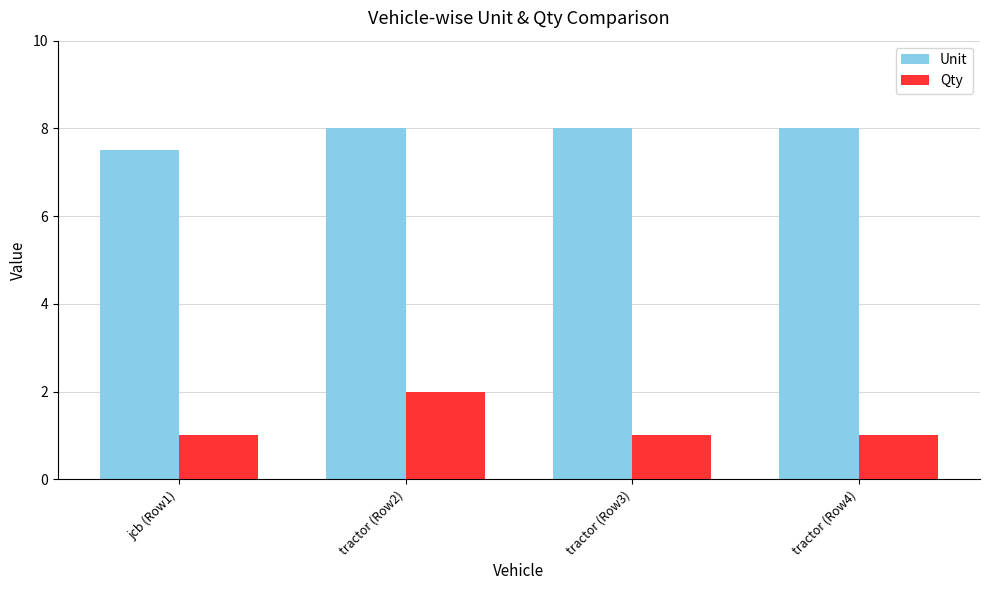

Rank the series at jcb (Row1) from lowest to highest value.

Qty, Unit